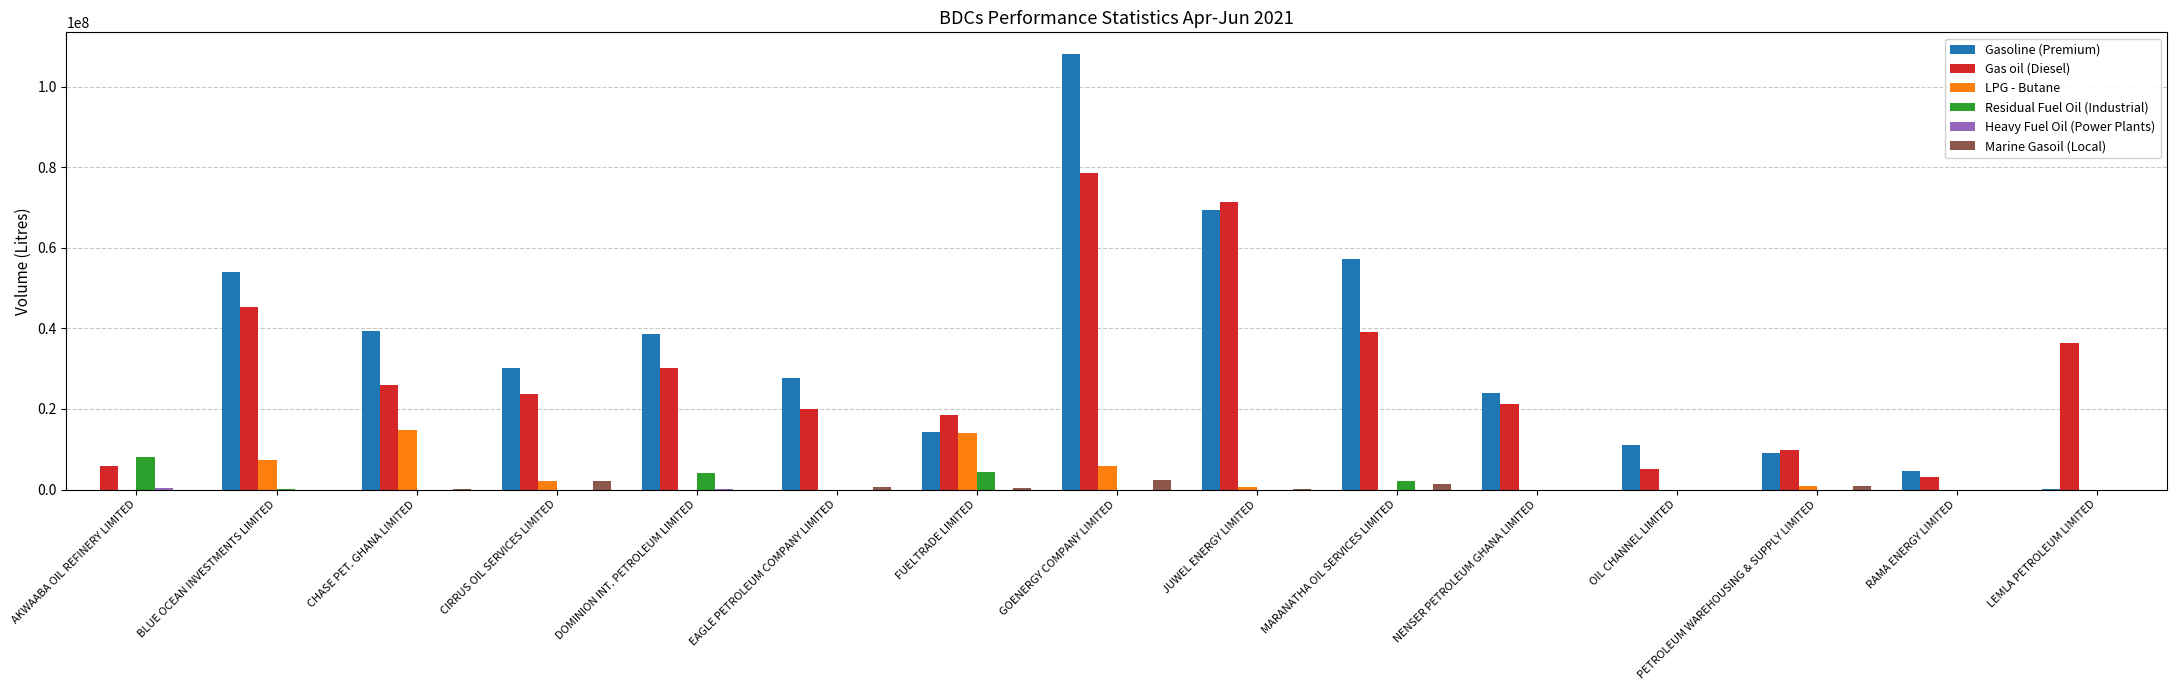

Between AKWAABA OIL REFINERY LIMITED and CHASE PET. GHANA LIMITED, which series saw the biggest shift?

Gasoline (Premium)